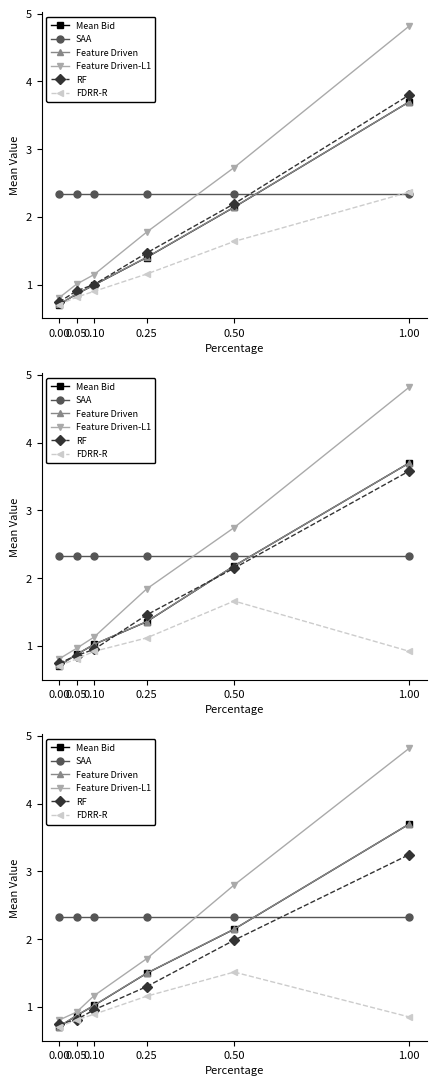

True or false: Feature Driven has a value of 5.8 at 1.00.

False